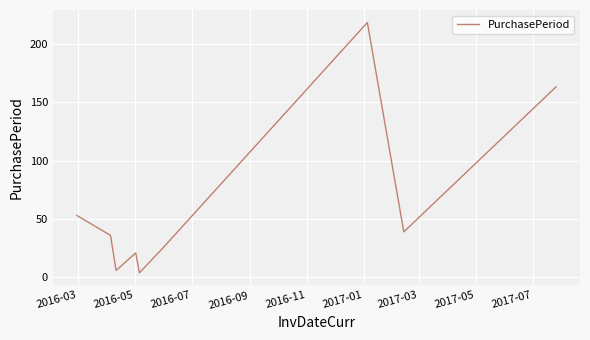

What is the maximum value shown in the chart?

218